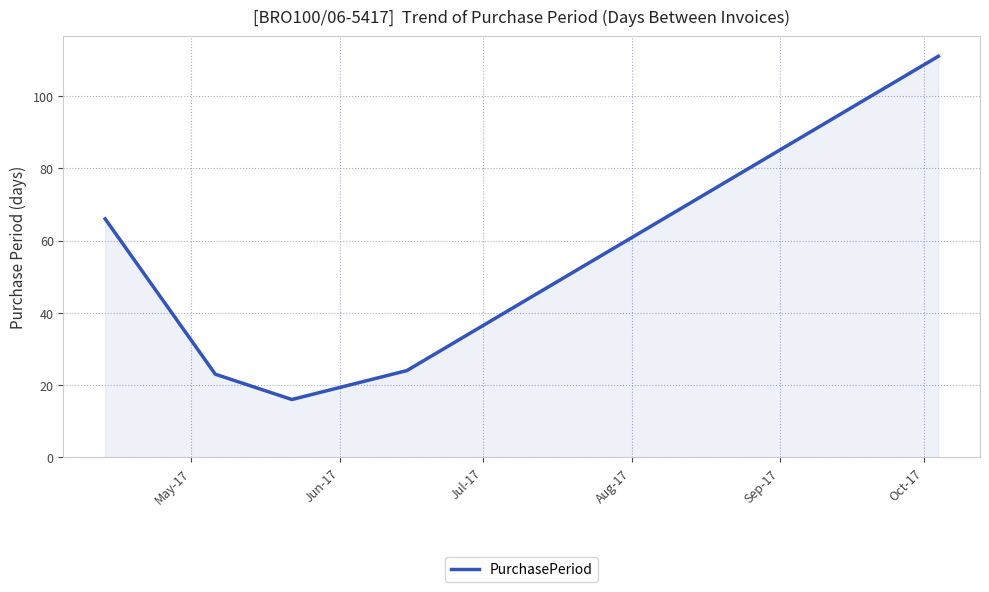

What is the difference between the second highest and second lowest values?

43